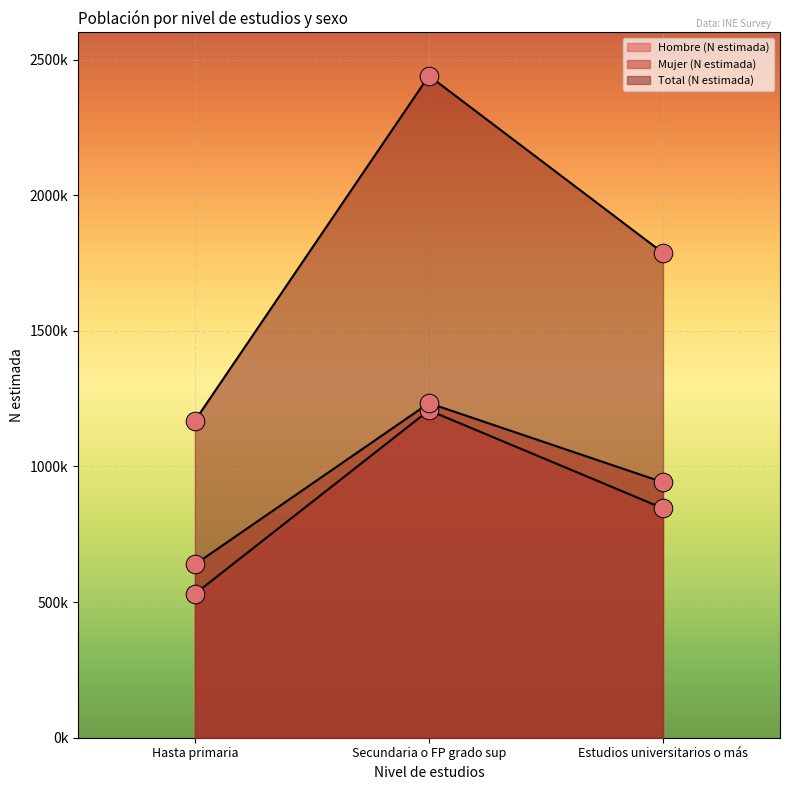

What are all the series names shown in the legend?

Hombre (N estimada), Mujer (N estimada), Total (N estimada)